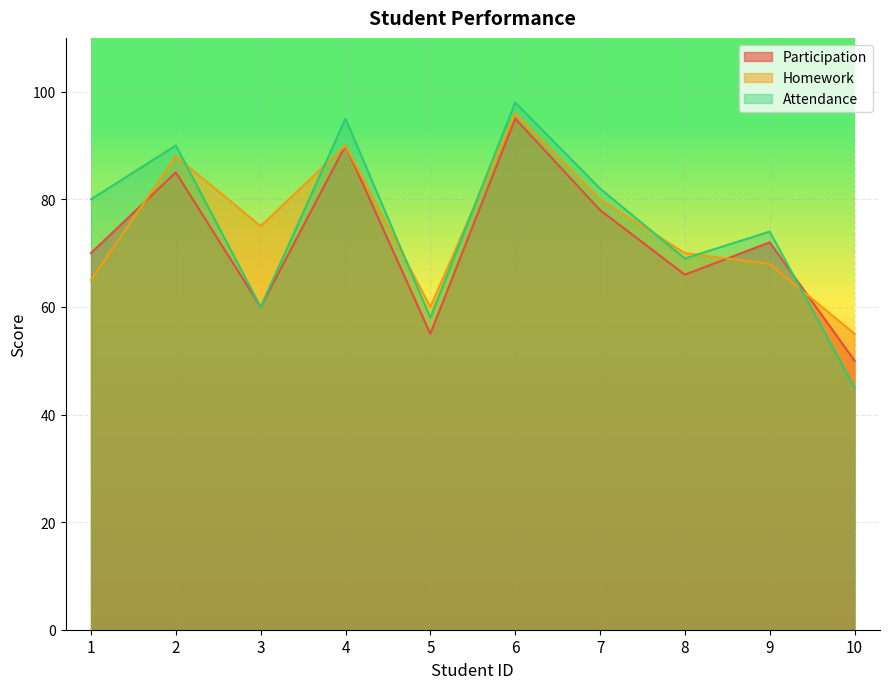

At how many categories does at least one series exceed 56?

9